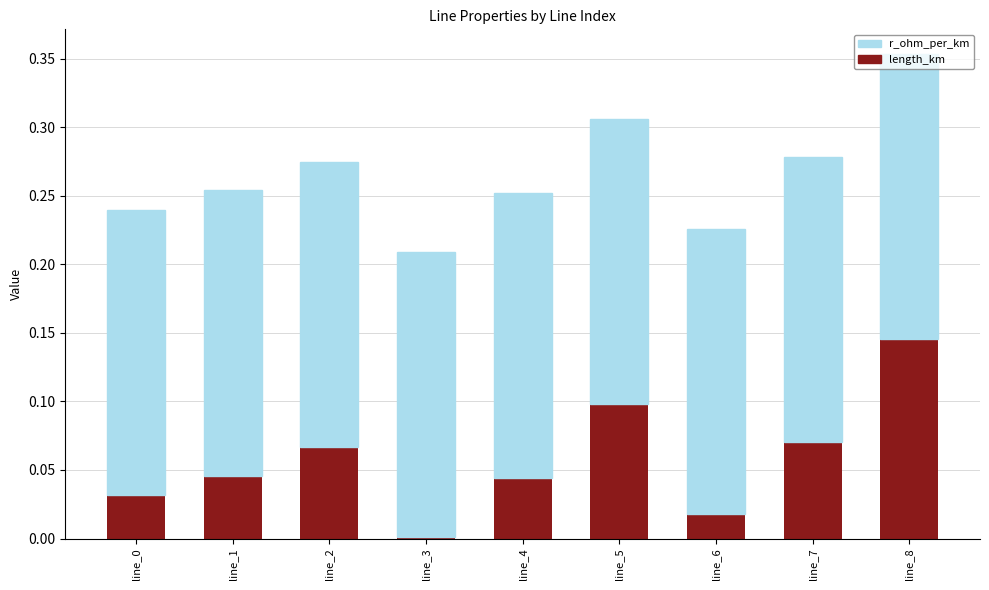

At which category is the sum across all series the highest?

line_8